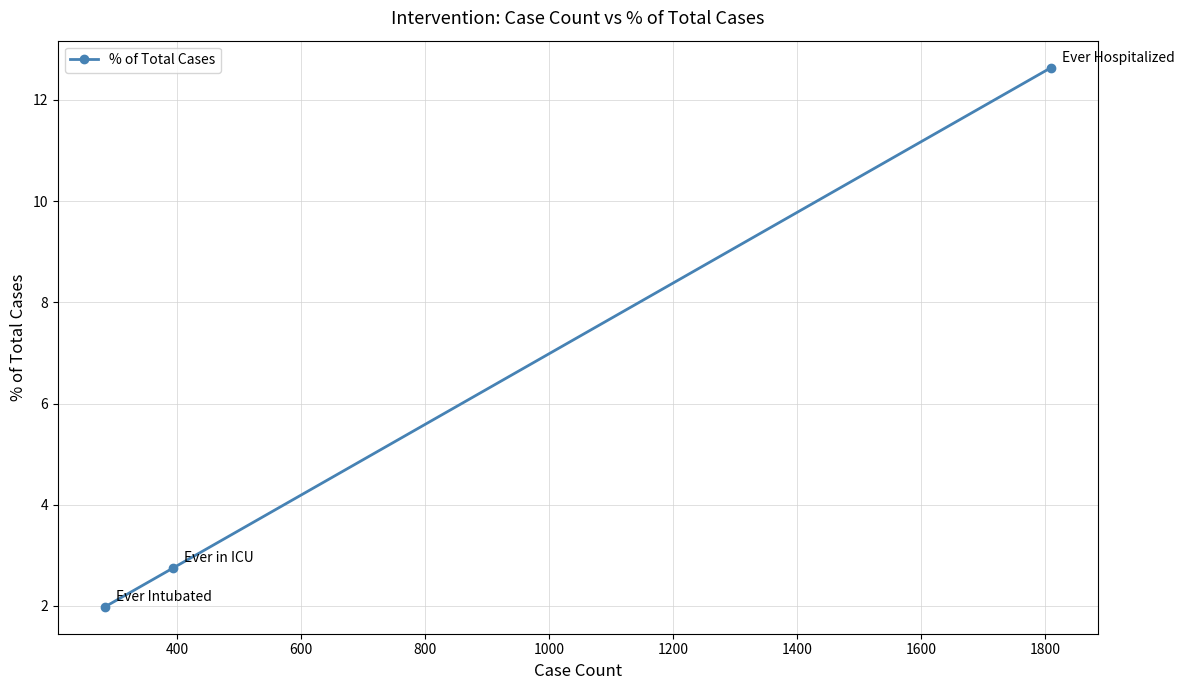

What is the value of the 3rd point from the left?

12.6